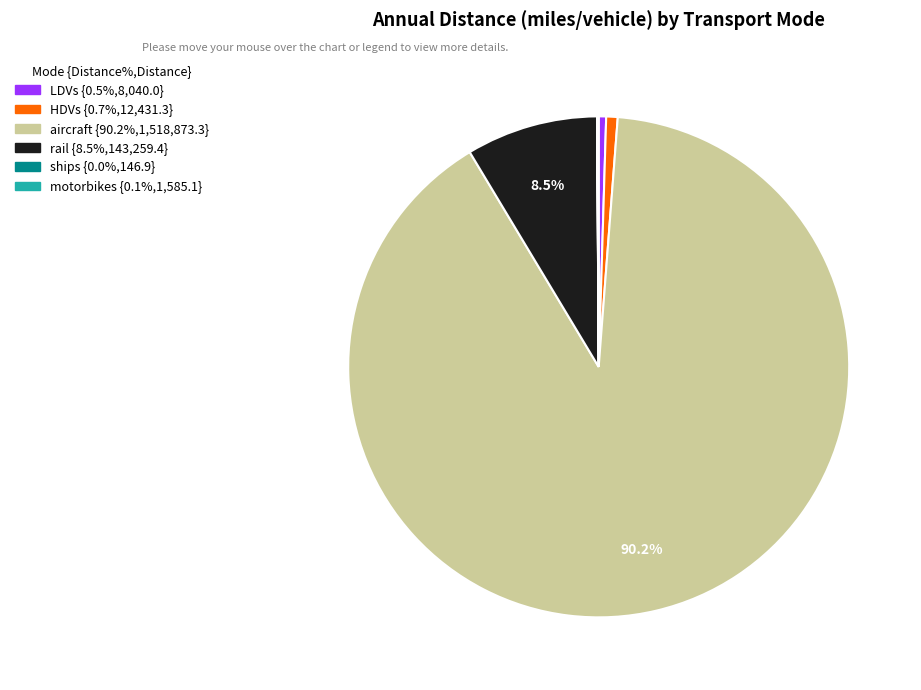

Combined, do rail and HDVs account for over 50%?

No